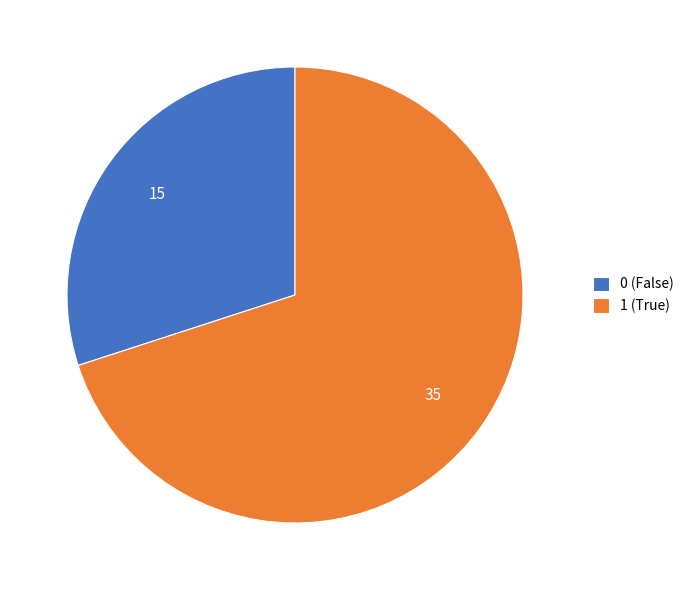

Which slice represents more than half of the pie?

1